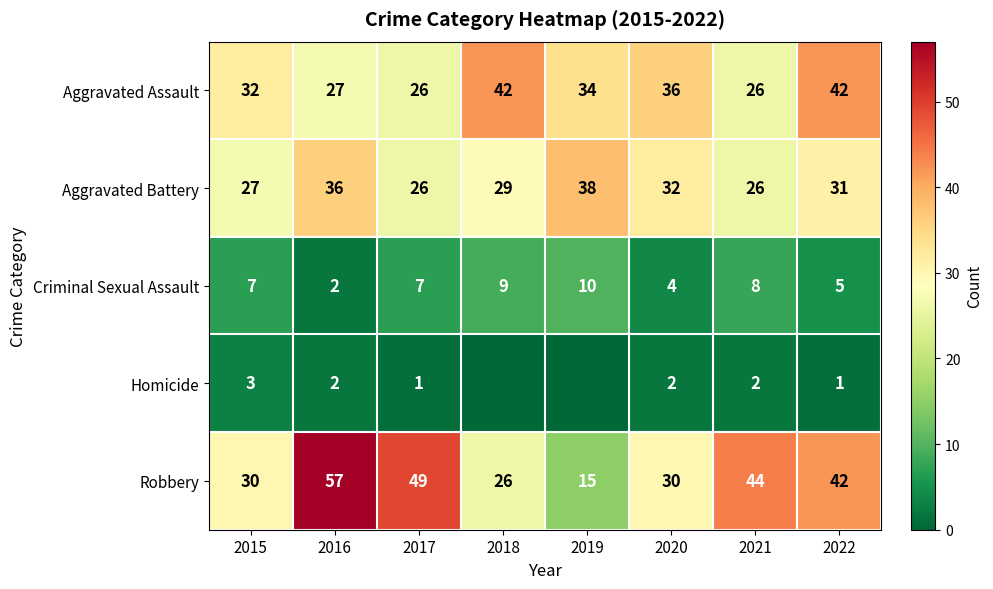

Which category has the highest value across all series?

2016